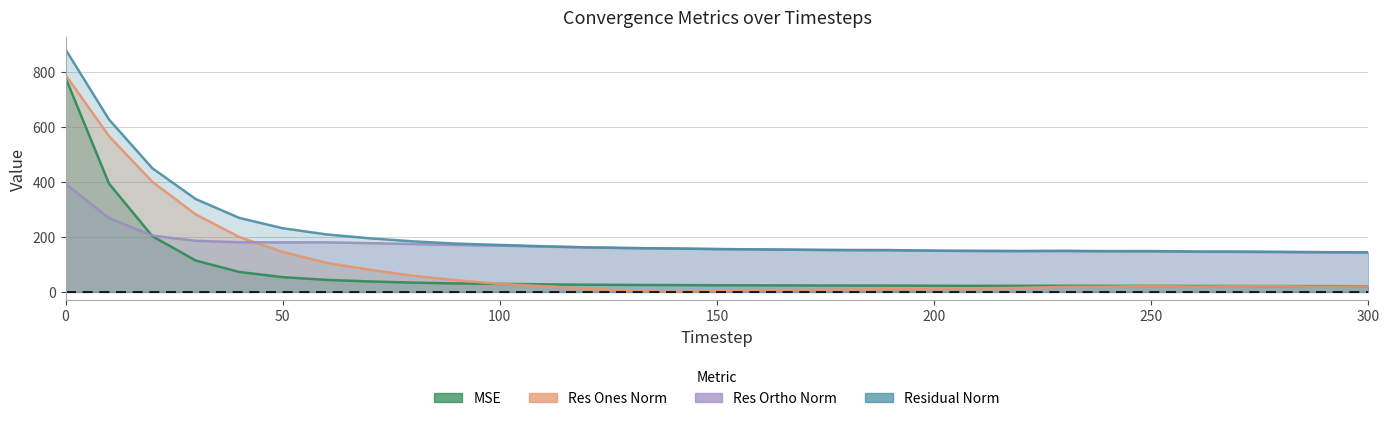

Rank the series by their average value, from lowest to highest.

mse, res_ones_norm, res_ortho_norm, residual_norm